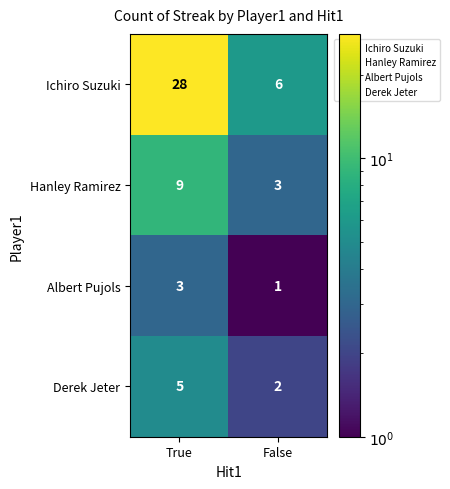

What is the difference between the highest and lowest values at True?

25